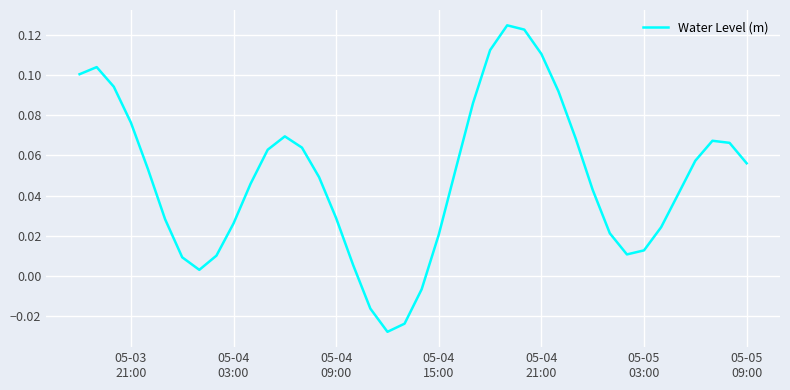

How many categories are shown in the chart?

40